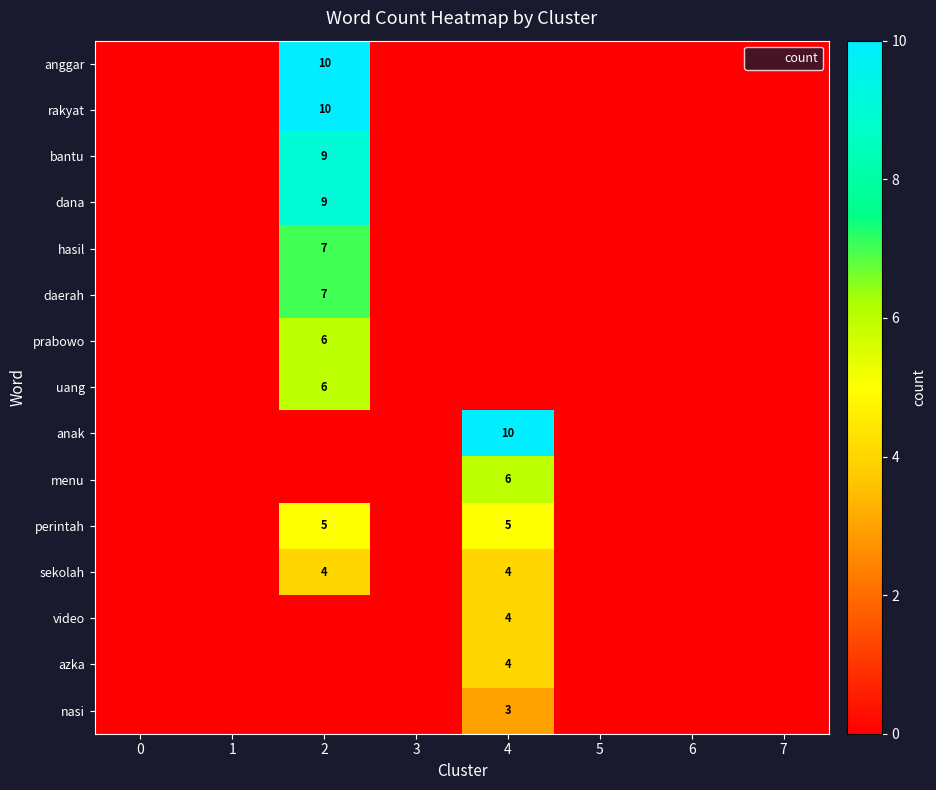

At which category is the sum across all series the highest?

2